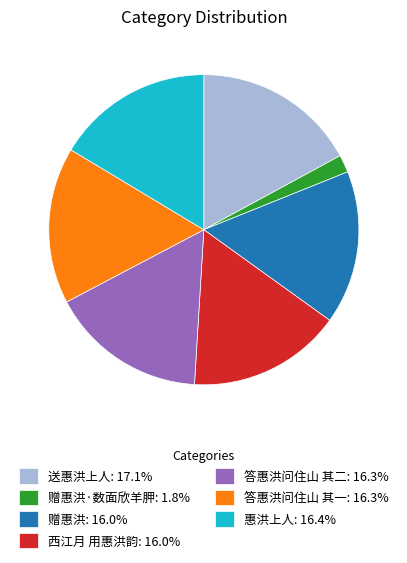

Does 西江月 用惠洪韵: 16.0% represent more than half of the total?

No